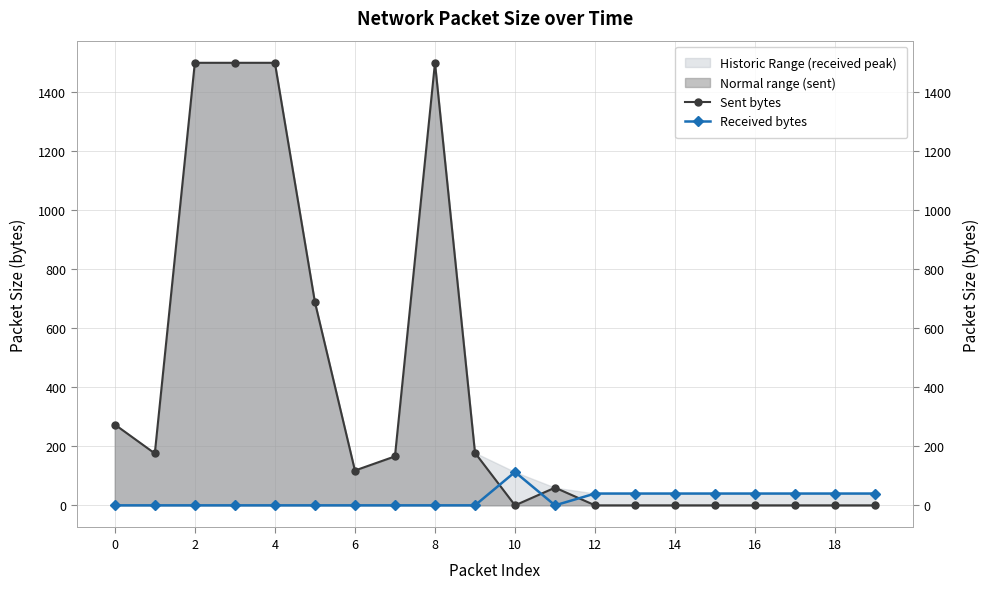

True or false: Sent bytes has more than 2 points higher than both neighbors.

False